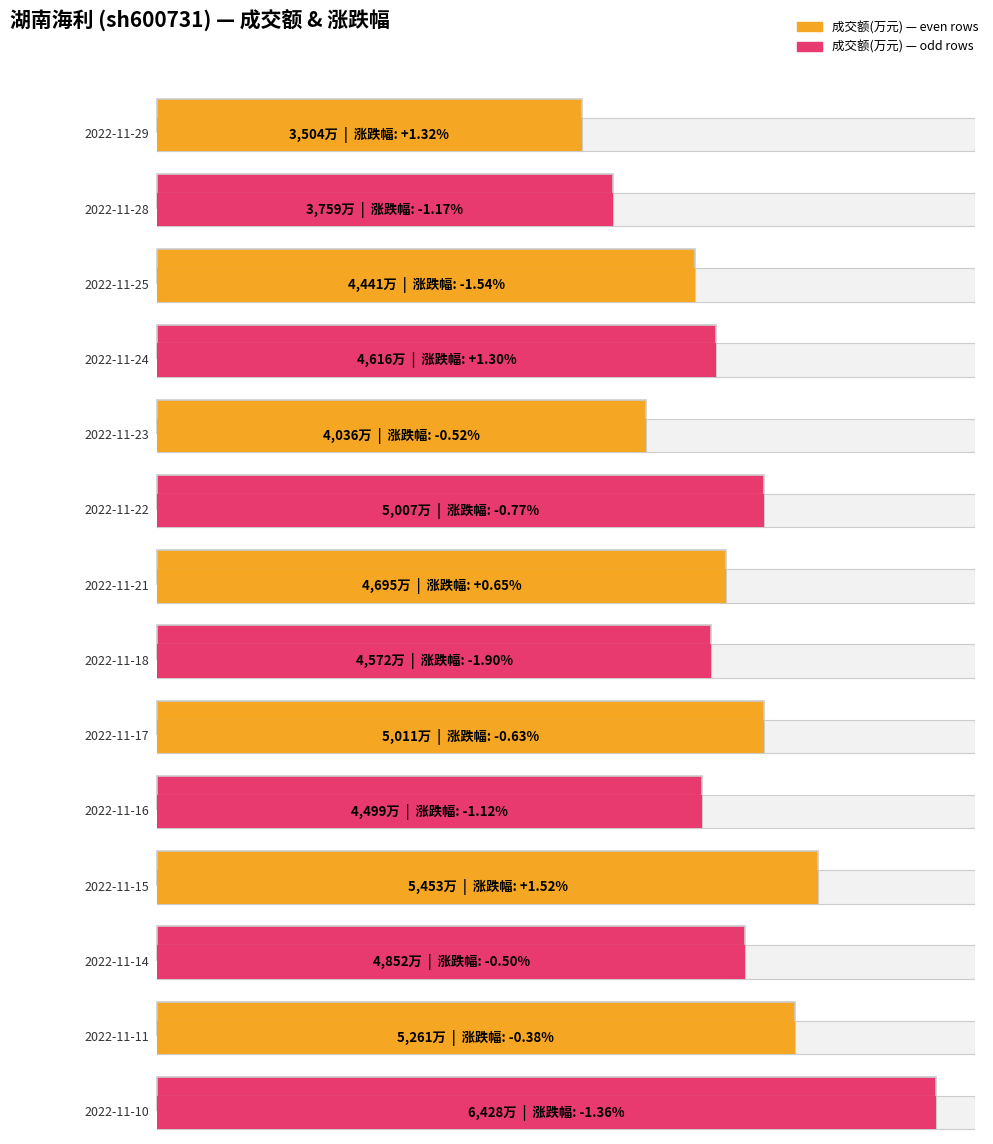

List the labels in order of 成交额(万元) value, smallest first.

2022-11-29, 2022-11-28, 2022-11-23, 2022-11-25, 2022-11-16, 2022-11-18, 2022-11-24, 2022-11-21, 2022-11-14, 2022-11-22, 2022-11-17, 2022-11-11, 2022-11-15, 2022-11-10